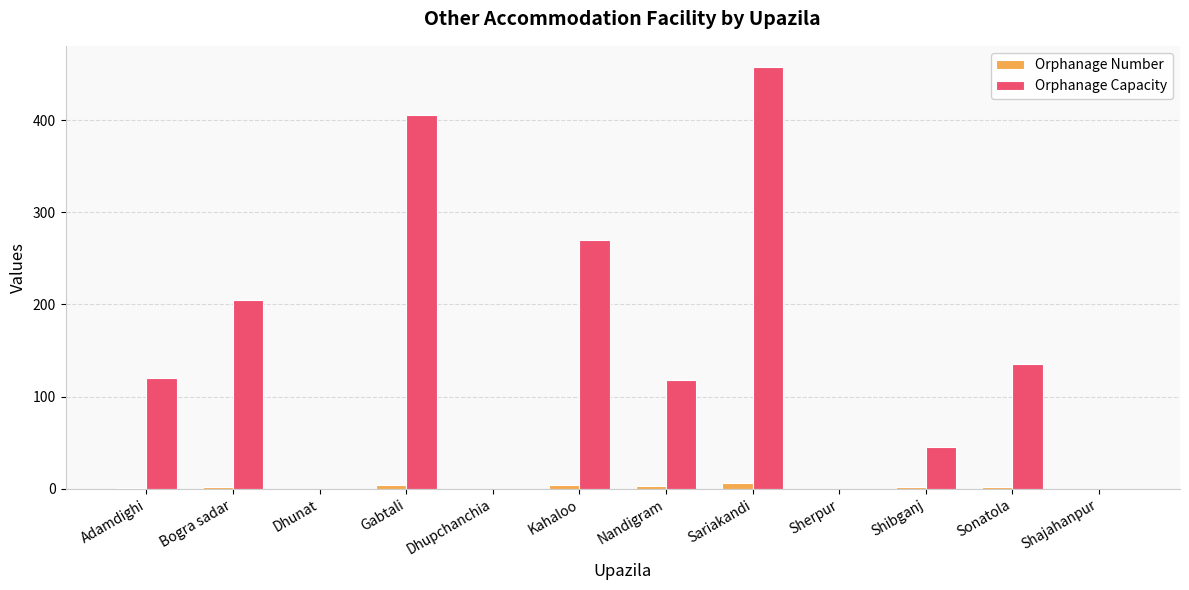

What is the sum of the Orphanage Capacity values at Adamdighi and Kahaloo?

390